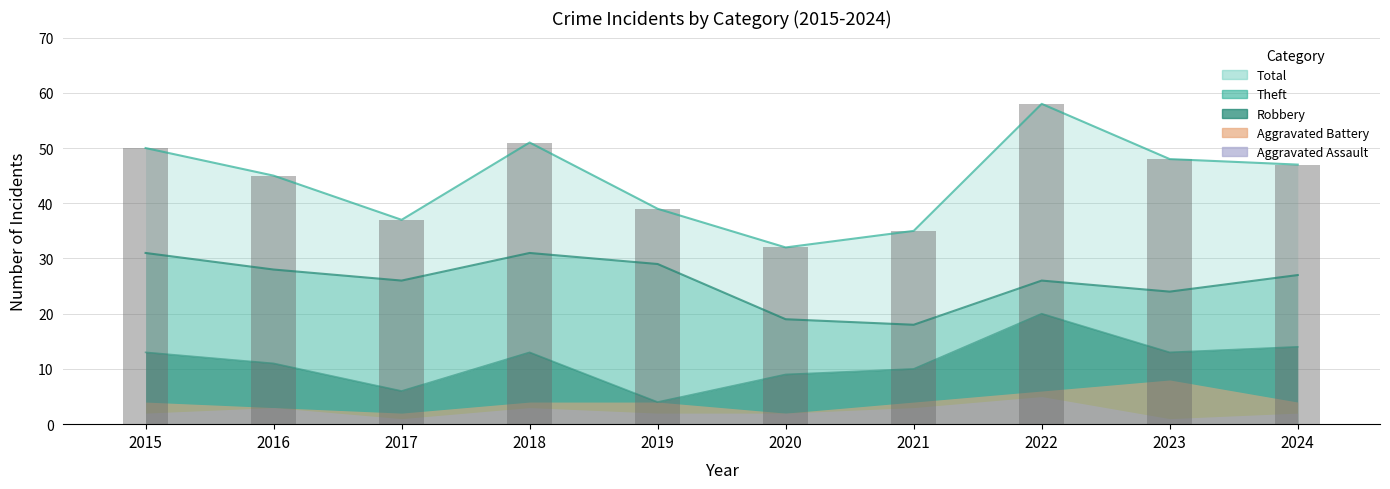

The value of Total at 2018 is 51. True or false?

True